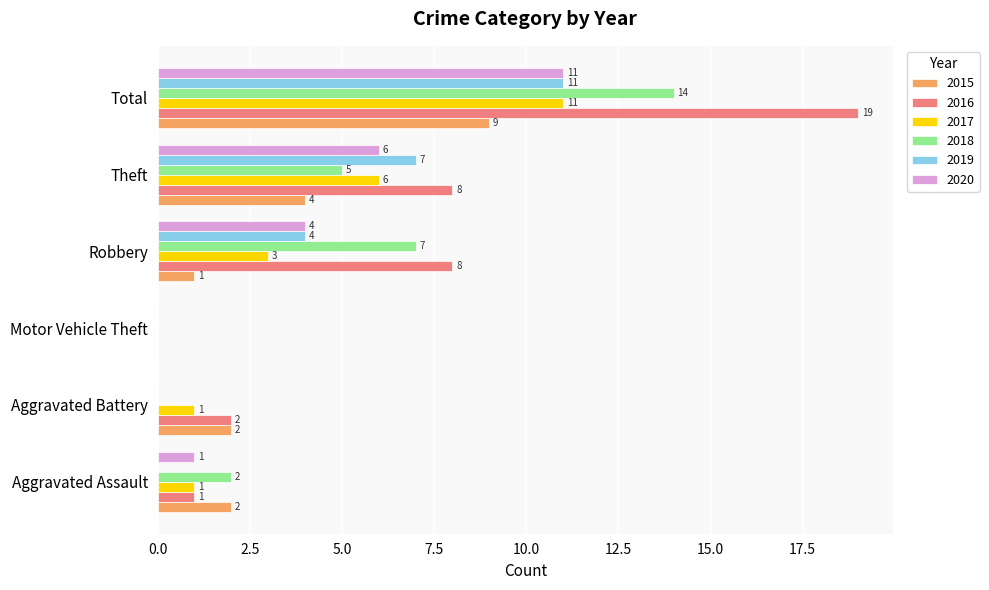

Which series changed the most between Robbery and Total?

2016